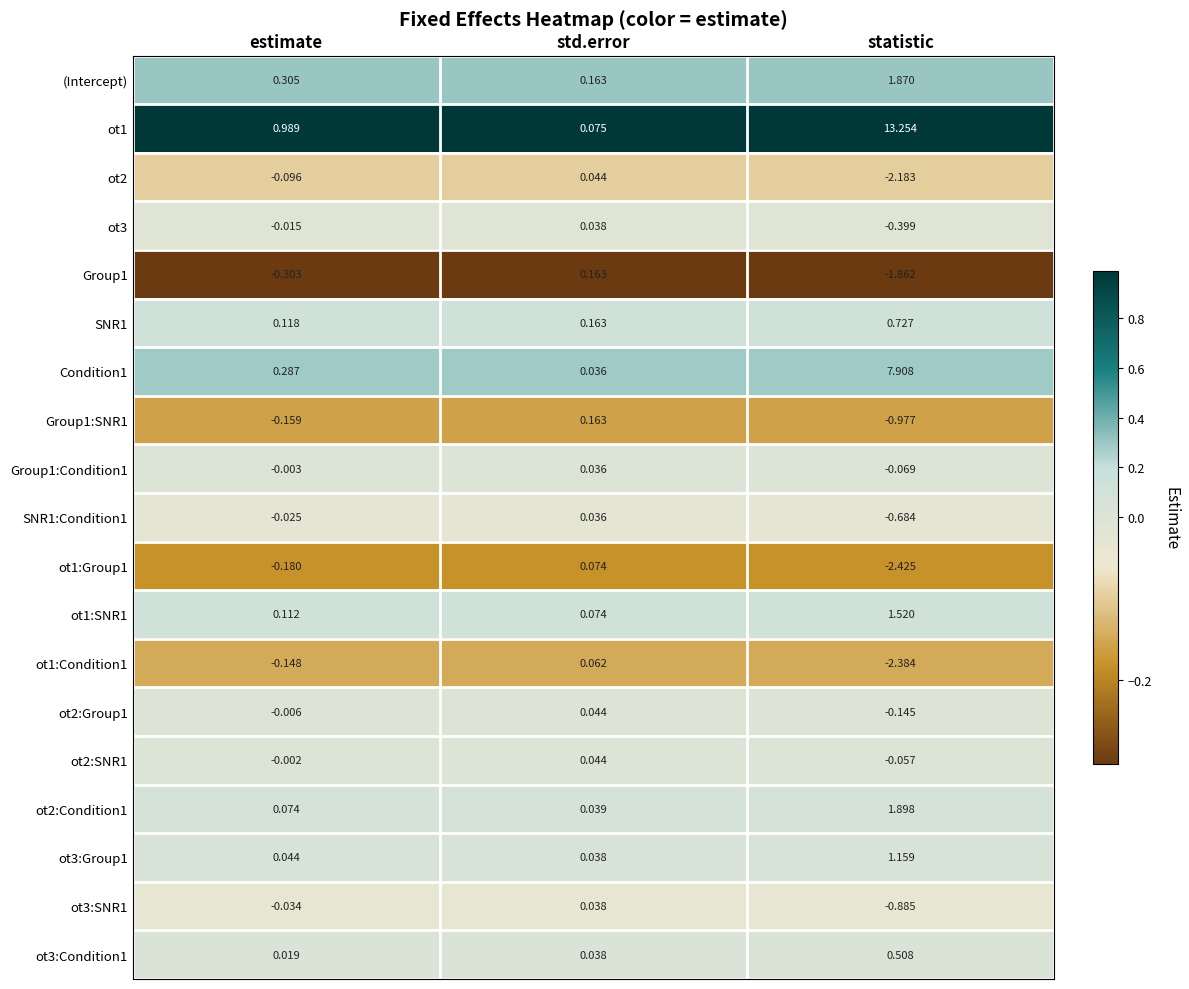

Is the value of ot1:SNR1 at estimate greater than the value of SNR1 at std.error?

No